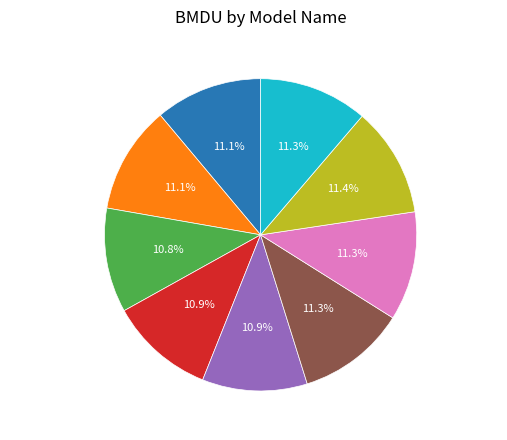

Is Hill the majority of the pie?

No